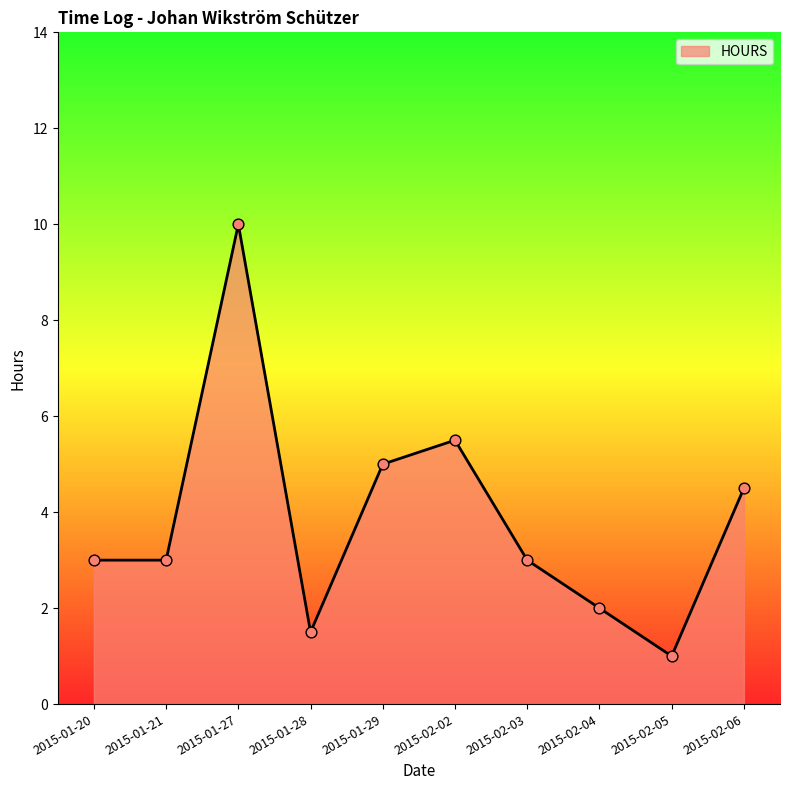

What is the ratio of the value at 2015-02-03 to the value at 2015-02-05?

3.0